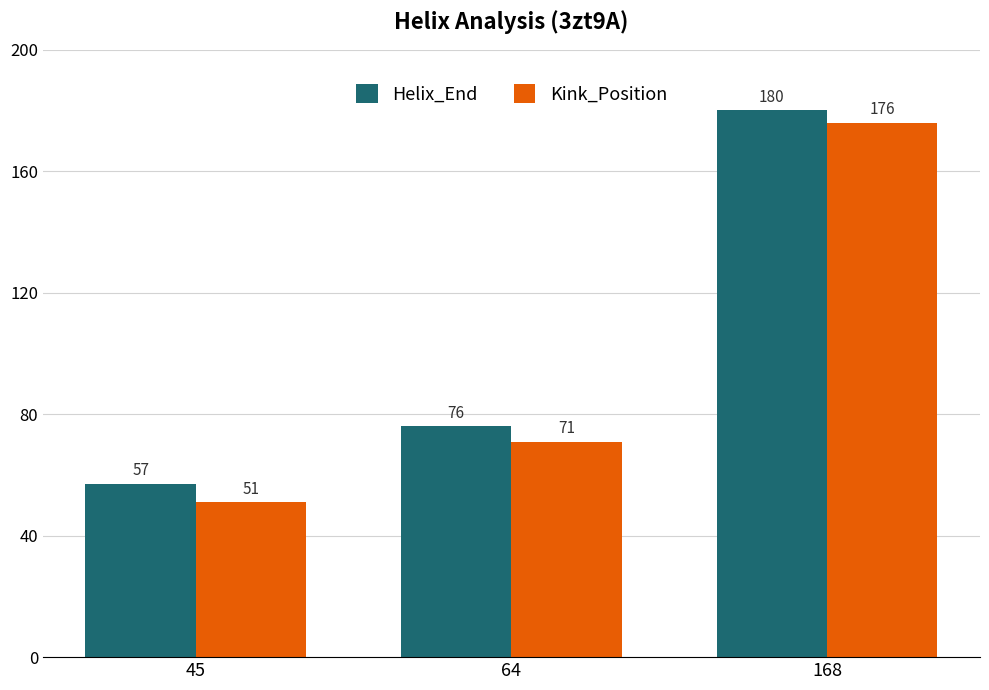

What is the total value across all series at 45?

108